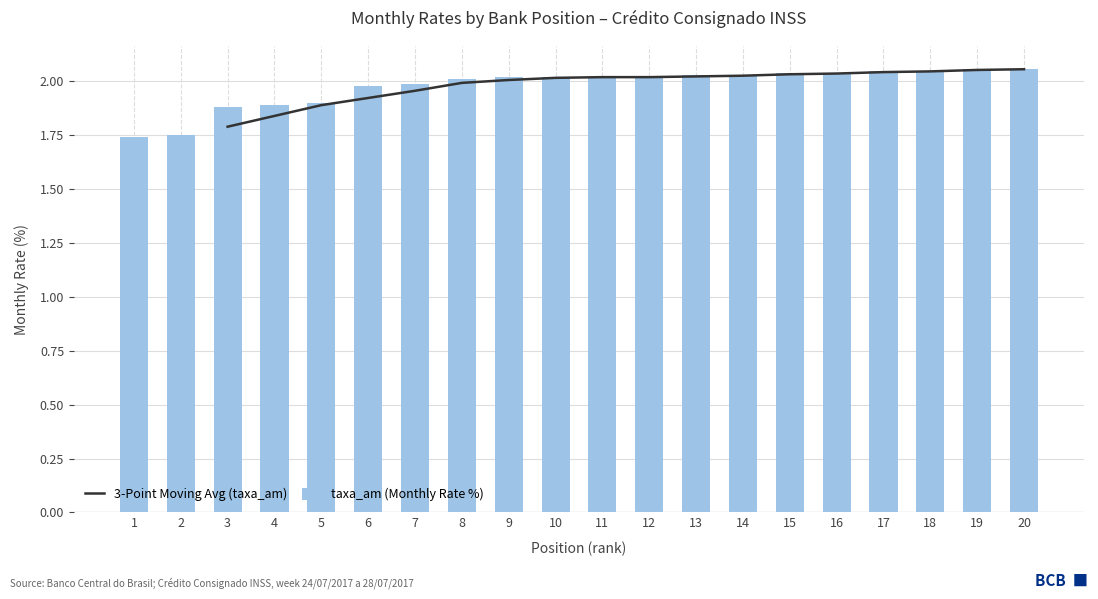

What is the ratio of the value at 3 to the value at 15?

0.9